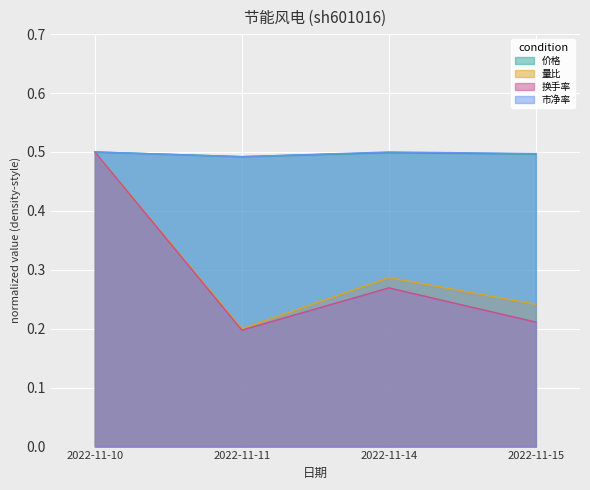

Rank the series at 2022-11-14 from lowest to highest value.

换手率, 量比, 价格, 市净率